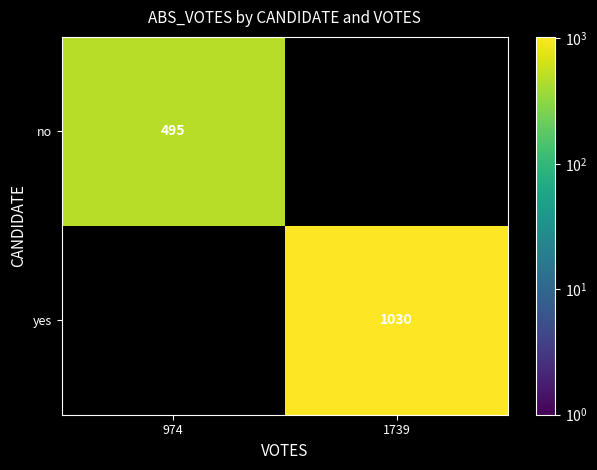

Count the number of categories in the chart.

2